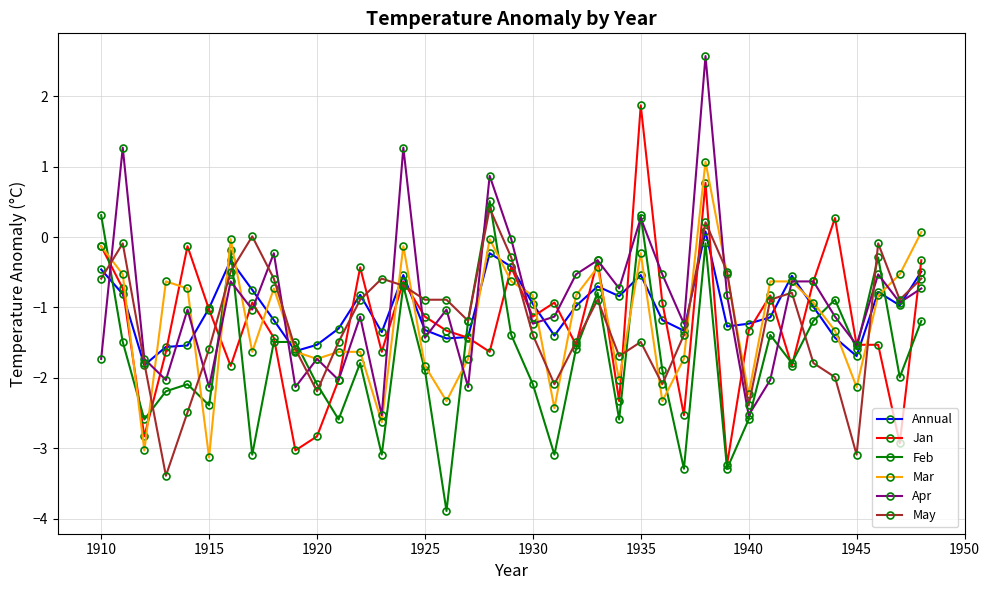

In Feb, how many points are lower than both neighbors (excluding endpoints)?

13